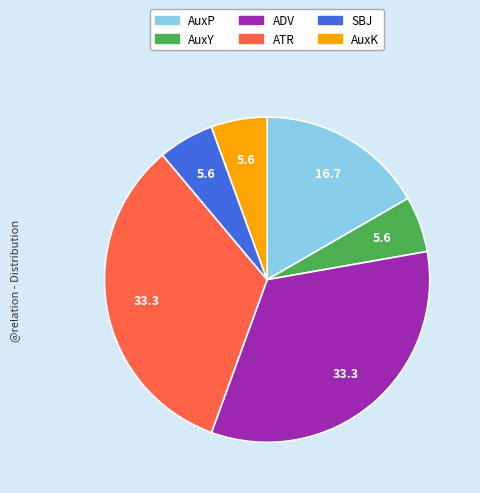

Do AuxK and ADV together represent more than half of the pie?

No